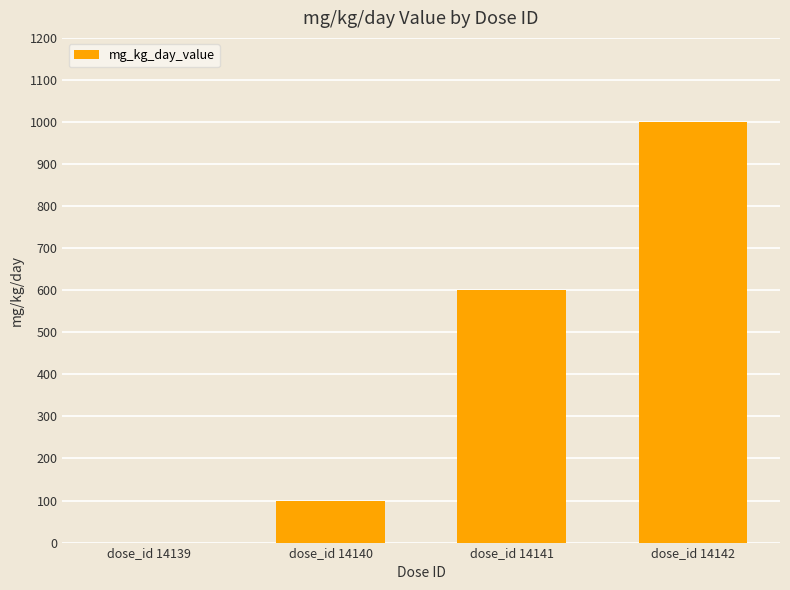

The chart shows a value of 600 at dose_id 14141. True or false?

True